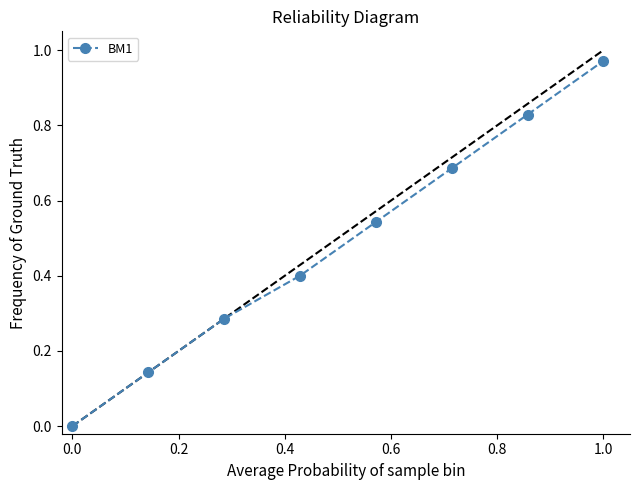

What is the sum of all values?

3.9